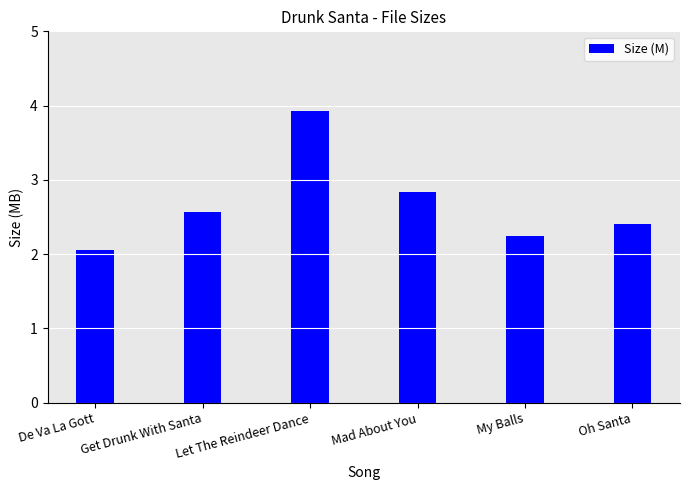

What position from the right is De Va La Gott?

6